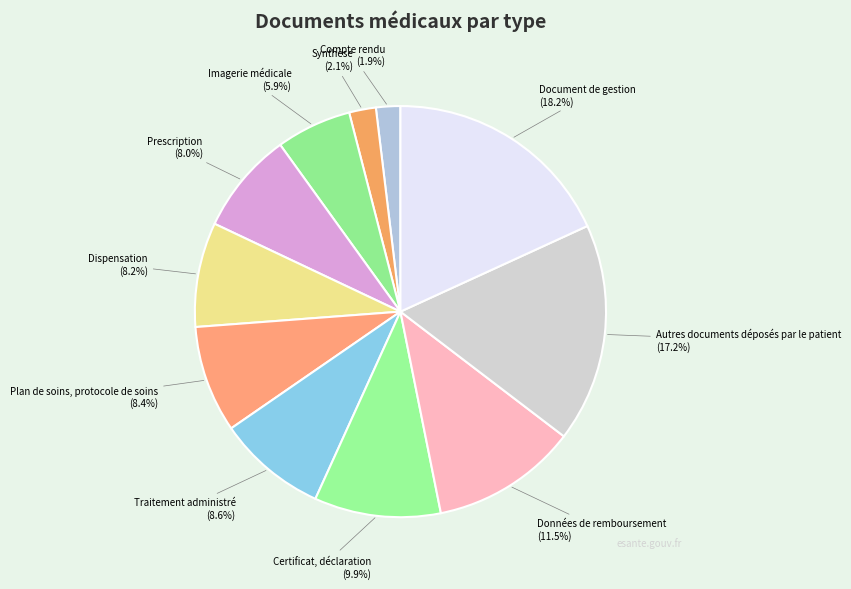

Count the number of slices in the pie.

11